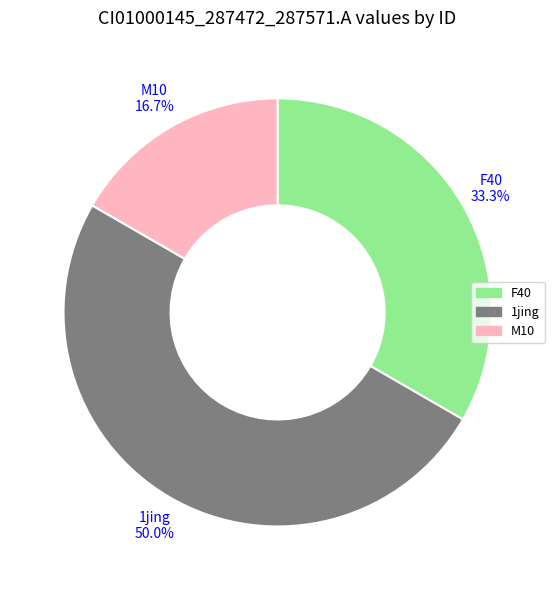

How many slices are in this pie chart?

3